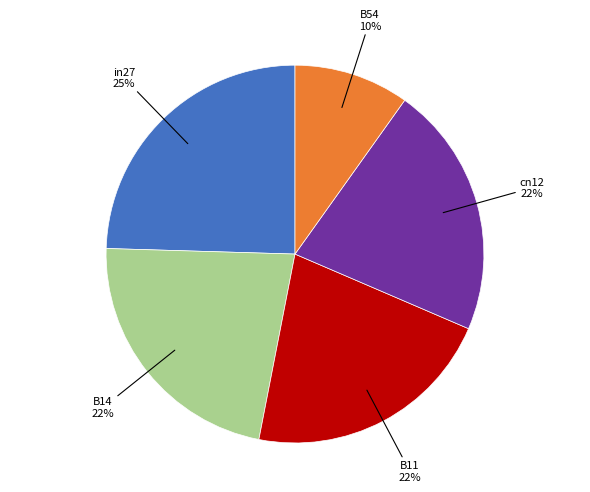

Is there any slice that represents more than half of the pie?

No